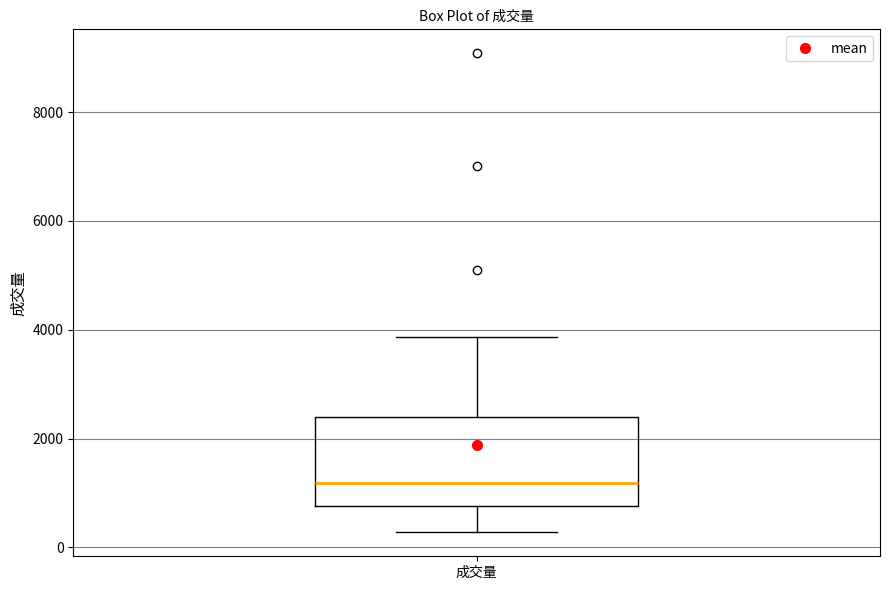

Transcribe this box plot: give where the median line is, the range the box spans, and where the two whiskers end, as read against the y-axis. The values are not printed on the chart, so give them approximately, as read against the axis.

median 1200, box 800 to 2400, whiskers 200 to 3800